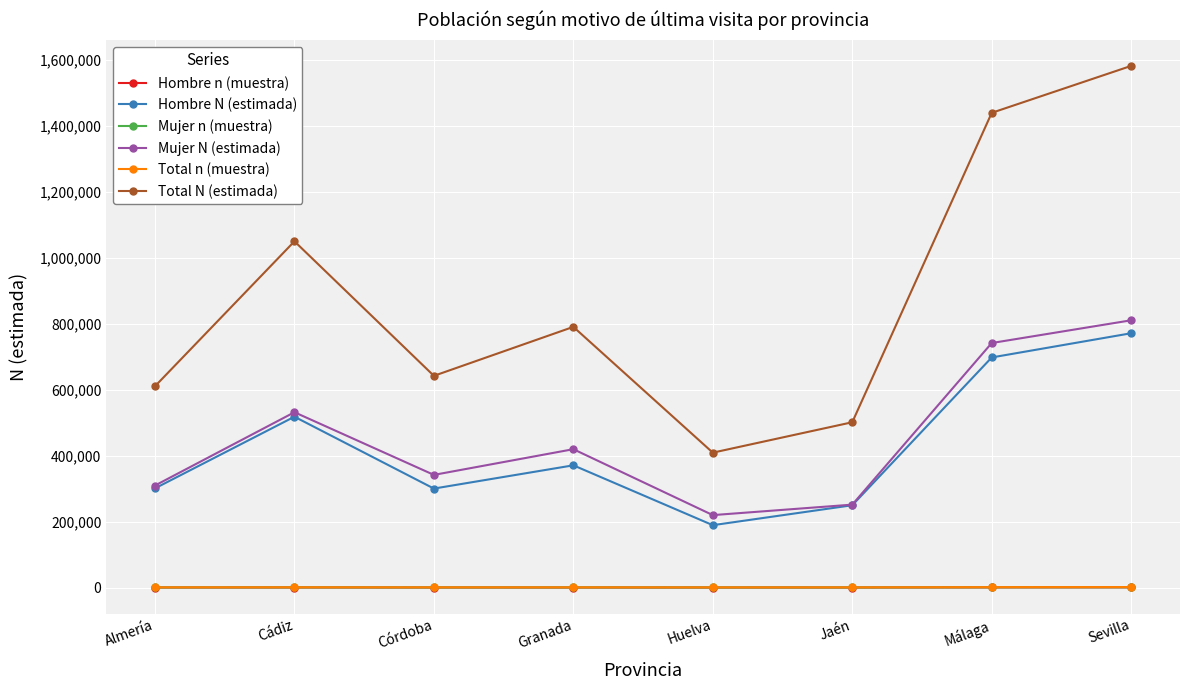

At how many categories does at least one series exceed 8485?

8